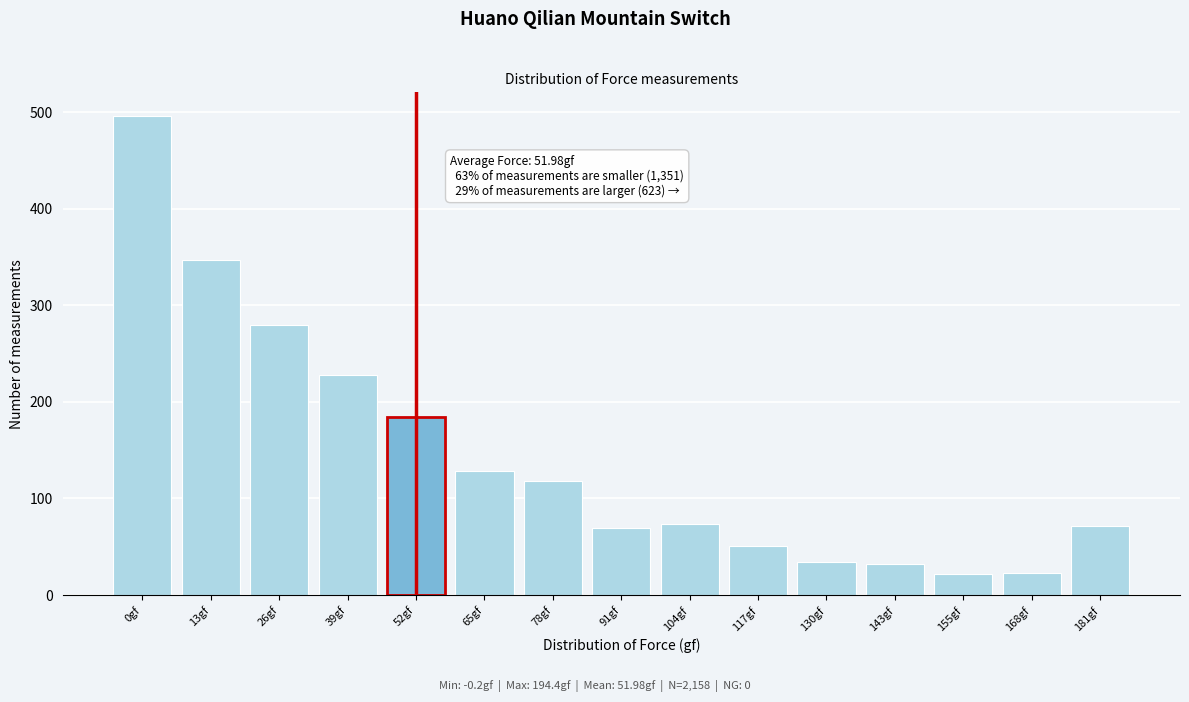

What is the smallest value displayed?

22